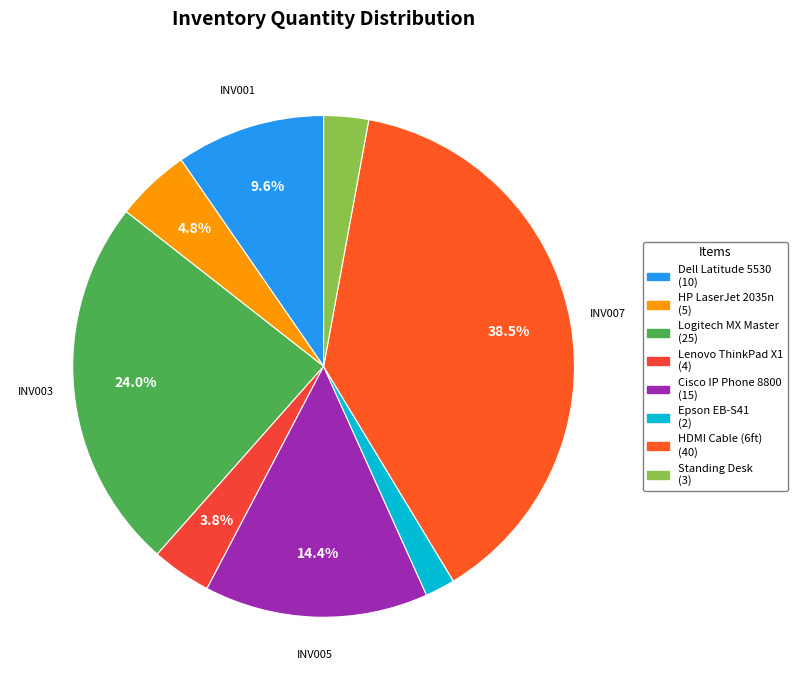

Which slice is the smallest?

Epson EB-S41